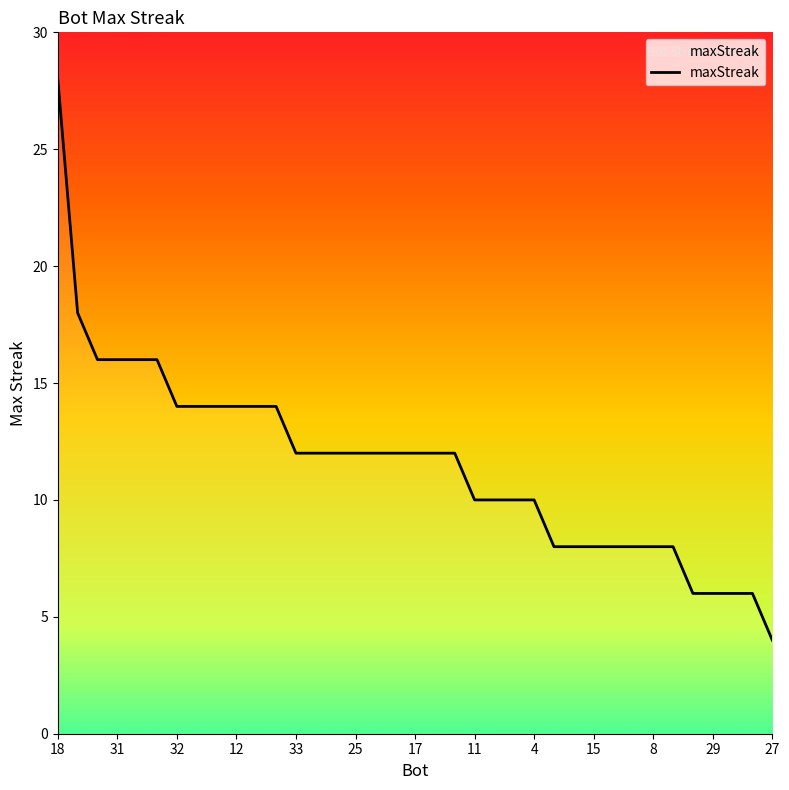

What is the difference between the maximum and minimum values?

24